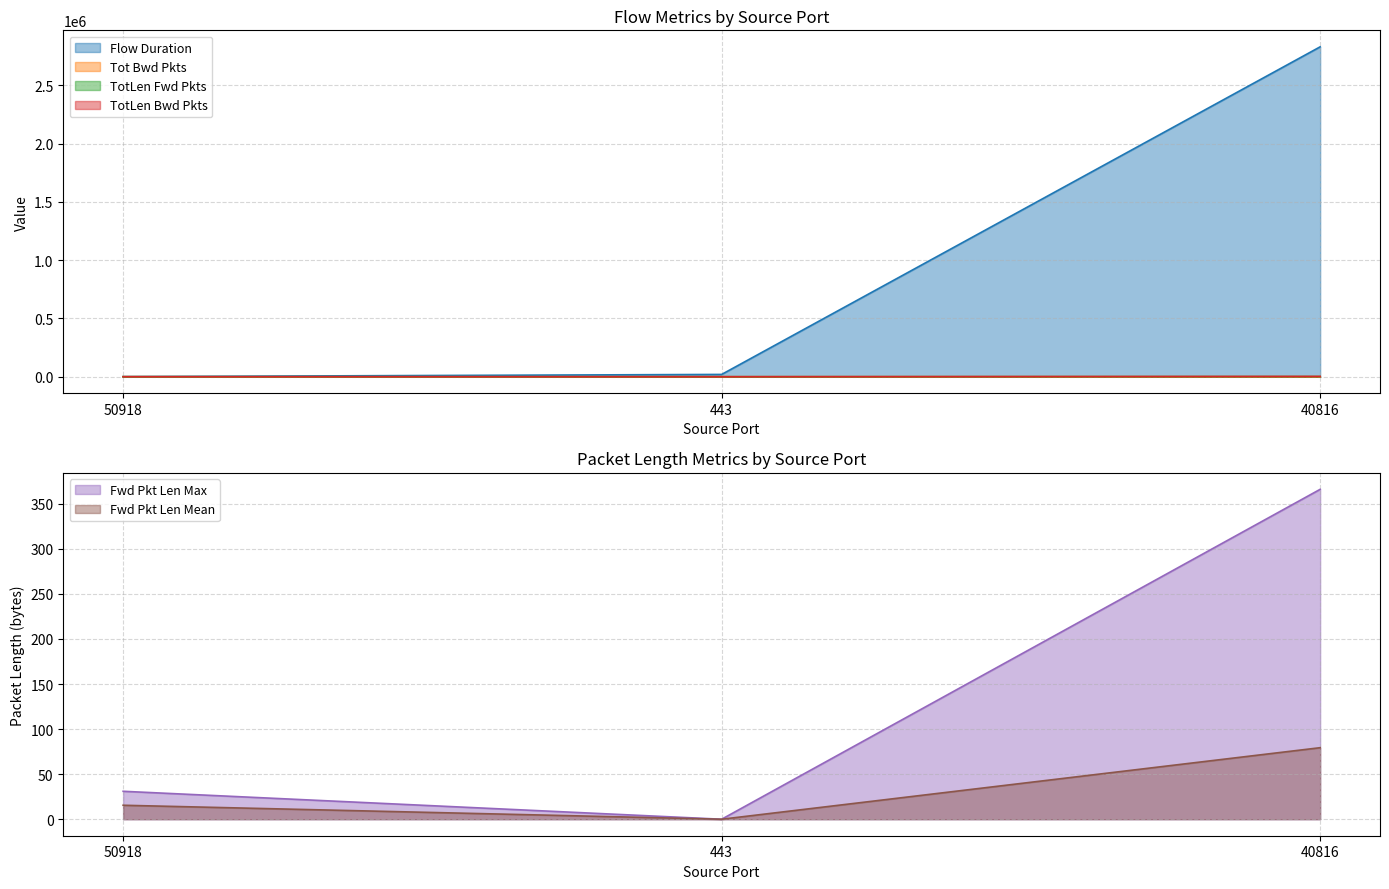

Count the number of categories in the chart.

3